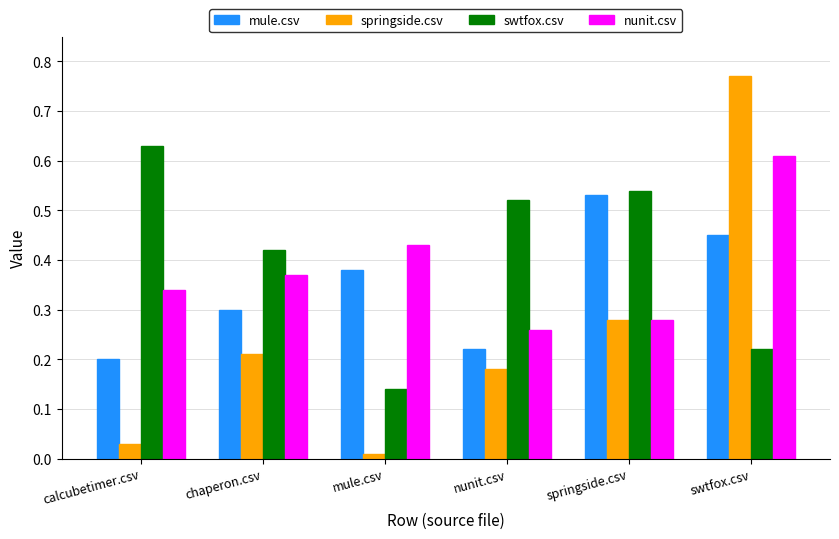

What is the total value across all series at chaperon.csv?

1.3